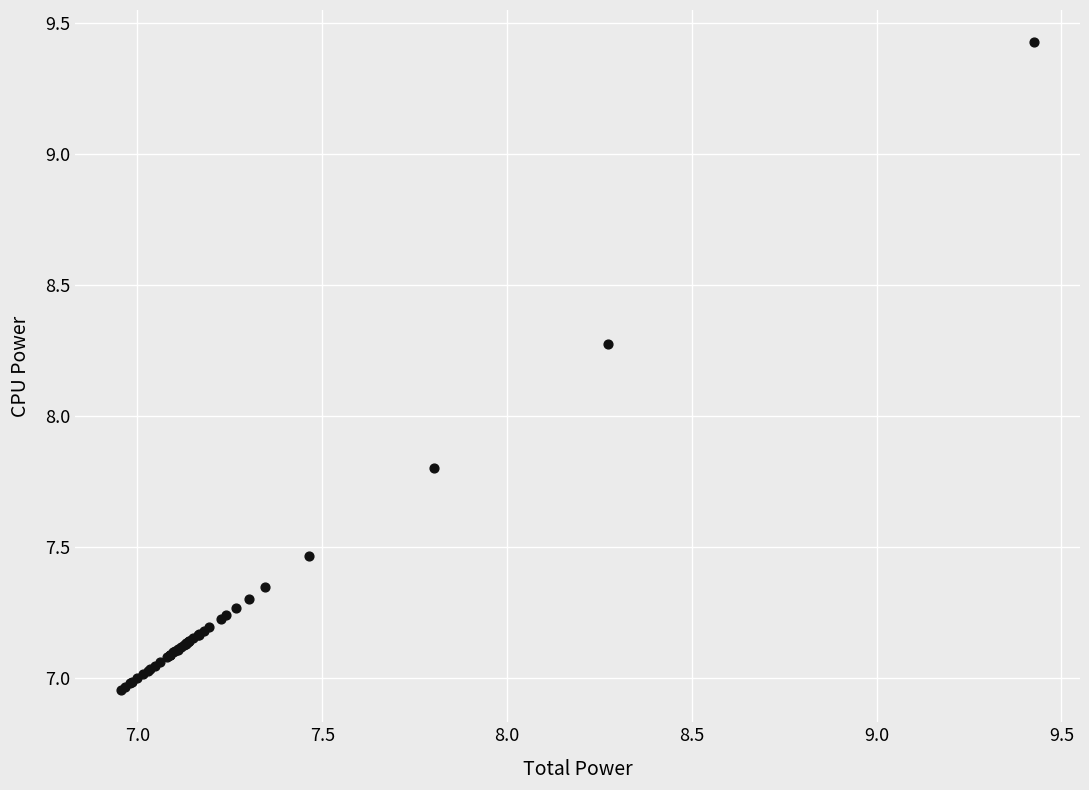

What Y value in the scatter plot is closest to 8?

7.8